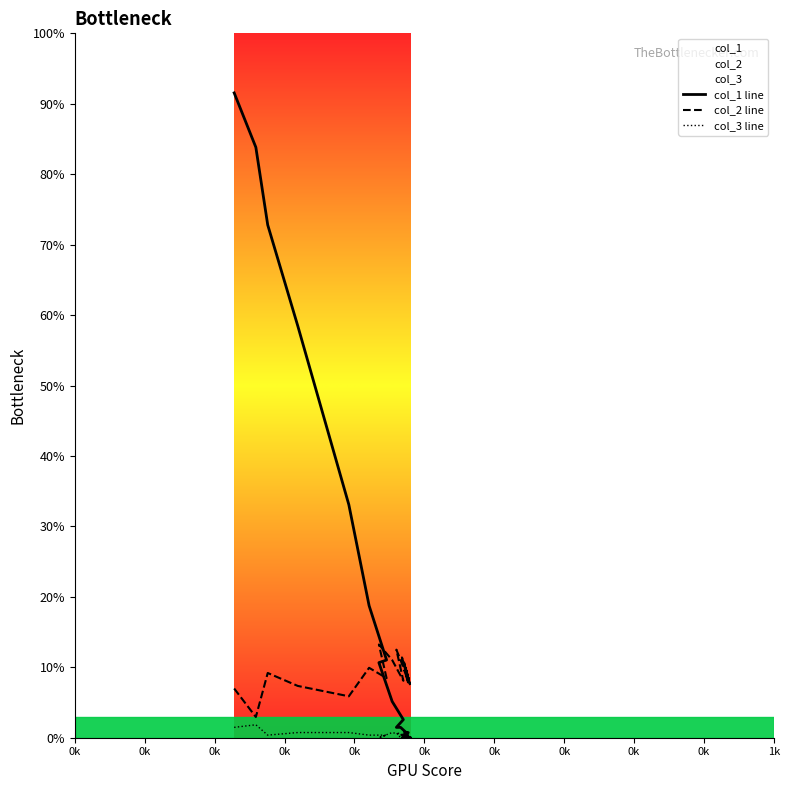

How many col_3 line values are between 0 and 1?

38